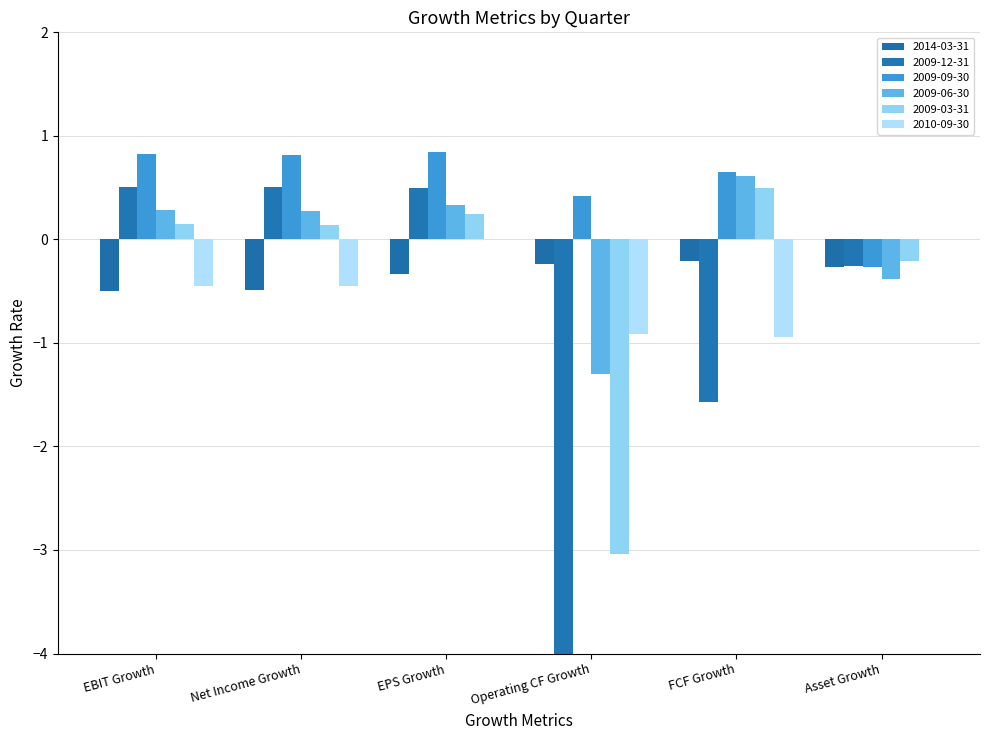

Where does the EBIT Growth series first go above 0?

2009-12-31